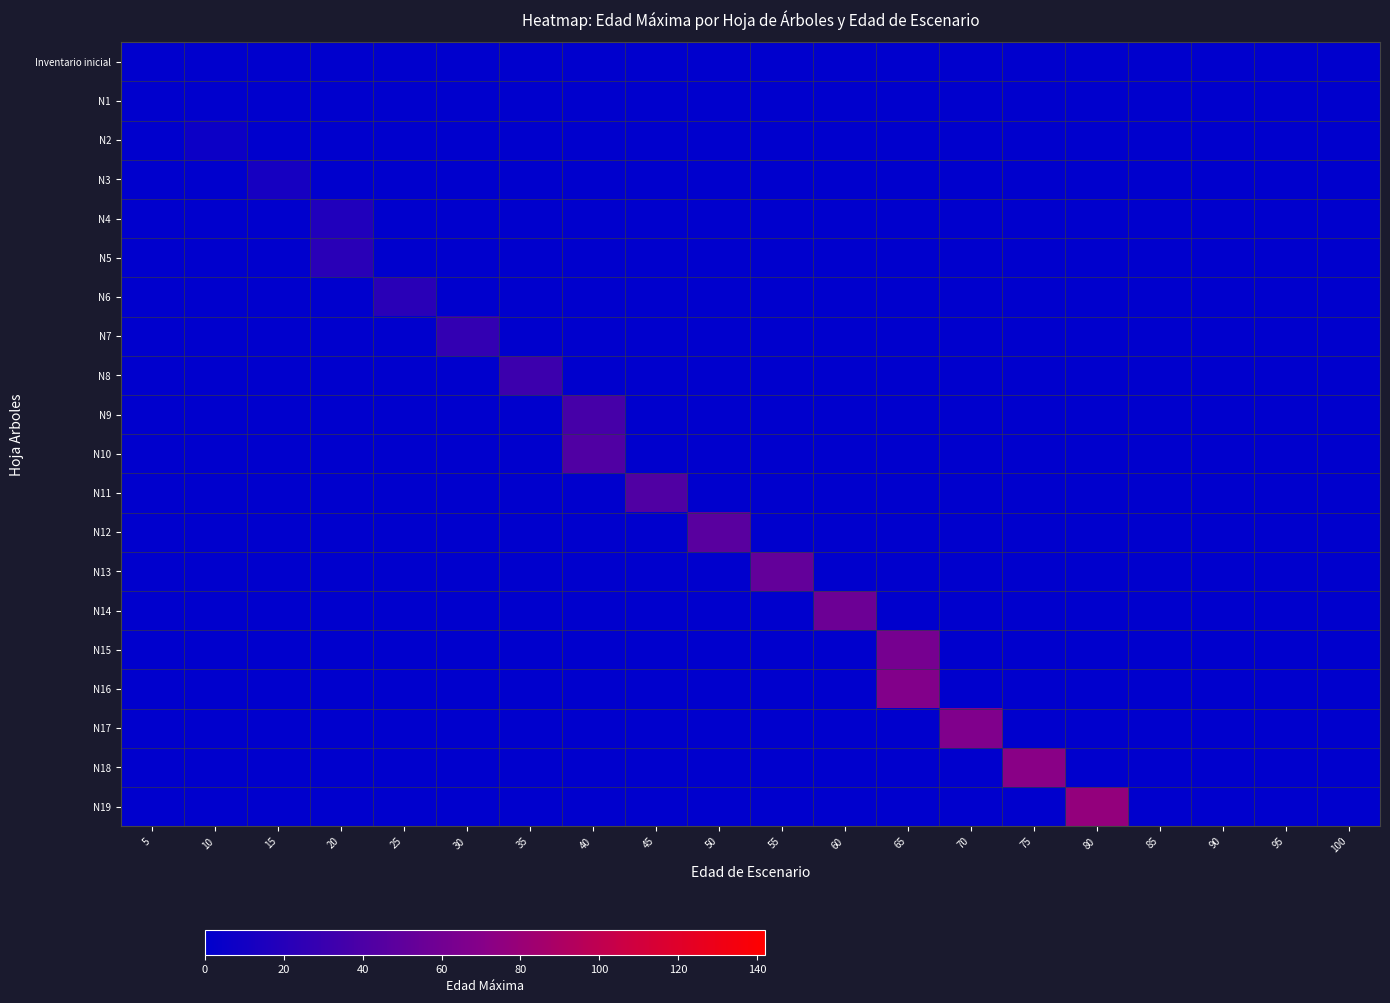

Reading right to left, transcribe all the data shown in this chart.

Inventario inicial: 100=0	95=0	90=0	85=0	80=0	75=0	70=0	65=0	60=0	55=0	50=0	45=0	40=0	35=0	30=0	25=0	20=0	15=0	10=0	5=0
N1: 100=0	95=0	90=0	85=0	80=0	75=0	70=0	65=0	60=0	55=0	50=0	45=0	40=0	35=0	30=0	25=0	20=0	15=0	10=0	5=0
N2: 100=0	95=0	90=0	85=0	80=0	75=0	70=0	65=0	60=0	55=0	50=0	45=0	40=0	35=0	30=0	25=0	20=0	15=0	10=7	5=0
N3: 100=0	95=0	90=0	85=0	80=0	75=0	70=0	65=0	60=0	55=0	50=0	45=0	40=0	35=0	30=0	25=0	20=0	15=12	10=0	5=0
N4: 100=0	95=0	90=0	85=0	80=0	75=0	70=0	65=0	60=0	55=0	50=0	45=0	40=0	35=0	30=0	25=0	20=17	15=0	10=0	5=0
N5: 100=0	95=0	90=0	85=0	80=0	75=0	70=0	65=0	60=0	55=0	50=0	45=0	40=0	35=0	30=0	25=0	20=22	15=0	10=0	5=0
N6: 100=0	95=0	90=0	85=0	80=0	75=0	70=0	65=0	60=0	55=0	50=0	45=0	40=0	35=0	30=0	25=22	20=0	15=0	10=0	5=0
N7: 100=0	95=0	90=0	85=0	80=0	75=0	70=0	65=0	60=0	55=0	50=0	45=0	40=0	35=0	30=27	25=0	20=0	15=0	10=0	5=0
N8: 100=0	95=0	90=0	85=0	80=0	75=0	70=0	65=0	60=0	55=0	50=0	45=0	40=0	35=32	30=0	25=0	20=0	15=0	10=0	5=0
N9: 100=0	95=0	90=0	85=0	80=0	75=0	70=0	65=0	60=0	55=0	50=0	45=0	40=37	35=0	30=0	25=0	20=0	15=0	10=0	5=0
N10: 100=0	95=0	90=0	85=0	80=0	75=0	70=0	65=0	60=0	55=0	50=0	45=0	40=42	35=0	30=0	25=0	20=0	15=0	10=0	5=0
N11: 100=0	95=0	90=0	85=0	80=0	75=0	70=0	65=0	60=0	55=0	50=0	45=42	40=0	35=0	30=0	25=0	20=0	15=0	10=0	5=0
N12: 100=0	95=0	90=0	85=0	80=0	75=0	70=0	65=0	60=0	55=0	50=47	45=0	40=0	35=0	30=0	25=0	20=0	15=0	10=0	5=0
N13: 100=0	95=0	90=0	85=0	80=0	75=0	70=0	65=0	60=0	55=52	50=0	45=0	40=0	35=0	30=0	25=0	20=0	15=0	10=0	5=0
N14: 100=0	95=0	90=0	85=0	80=0	75=0	70=0	65=0	60=57	55=0	50=0	45=0	40=0	35=0	30=0	25=0	20=0	15=0	10=0	5=0
N15: 100=0	95=0	90=0	85=0	80=0	75=0	70=0	65=62	60=0	55=0	50=0	45=0	40=0	35=0	30=0	25=0	20=0	15=0	10=0	5=0
N16: 100=0	95=0	90=0	85=0	80=0	75=0	70=0	65=68	60=0	55=0	50=0	45=0	40=0	35=0	30=0	25=0	20=0	15=0	10=0	5=0
N17: 100=0	95=0	90=0	85=0	80=0	75=0	70=67	65=0	60=0	55=0	50=0	45=0	40=0	35=0	30=0	25=0	20=0	15=0	10=0	5=0
N18: 100=0	95=0	90=0	85=0	80=0	75=72	70=0	65=0	60=0	55=0	50=0	45=0	40=0	35=0	30=0	25=0	20=0	15=0	10=0	5=0
N19: 100=0	95=0	90=0	85=0	80=77	75=0	70=0	65=0	60=0	55=0	50=0	45=0	40=0	35=0	30=0	25=0	20=0	15=0	10=0	5=0